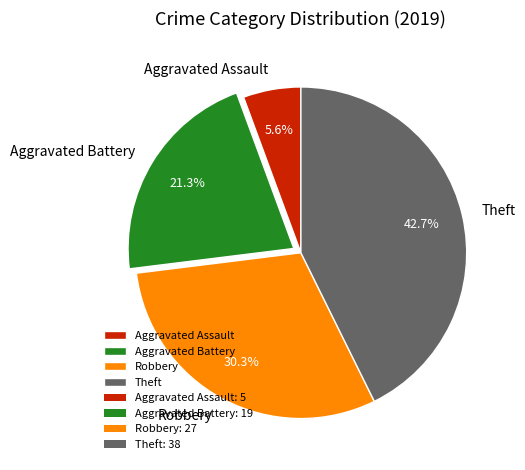

True or false: Aggravated Assault accounts for 1% of the total.

False